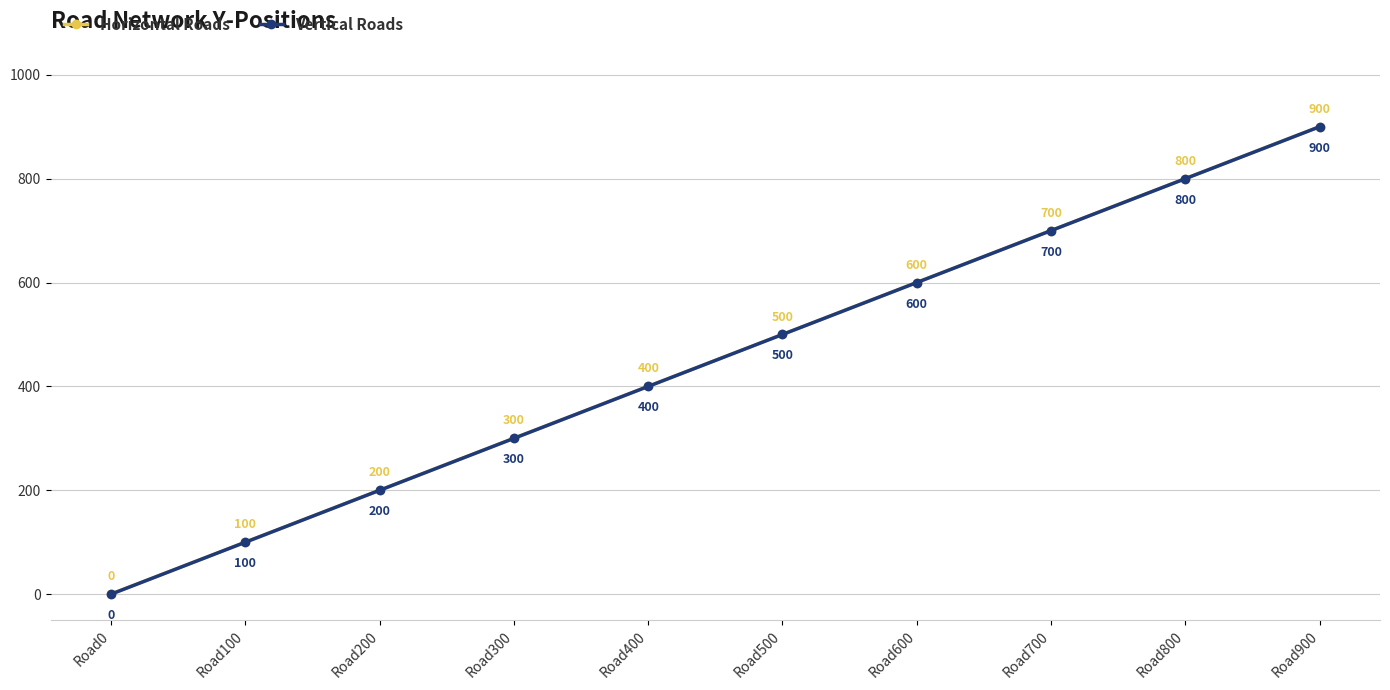

What is the sum of the Horizontal Roads values at Road900 and Road300?

1200